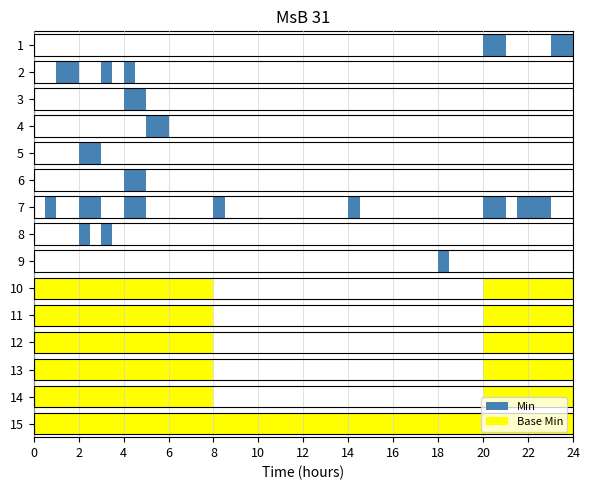

What position from the left is 4?

5